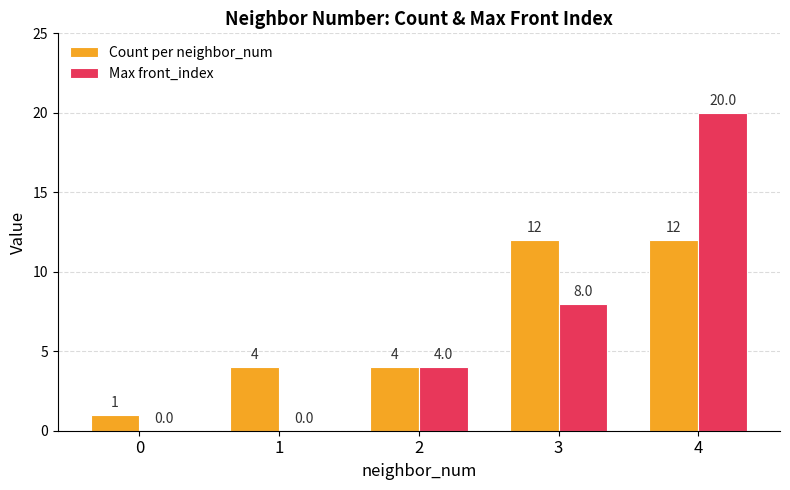

The value of Max front_index at 3 is 8. True or false?

True